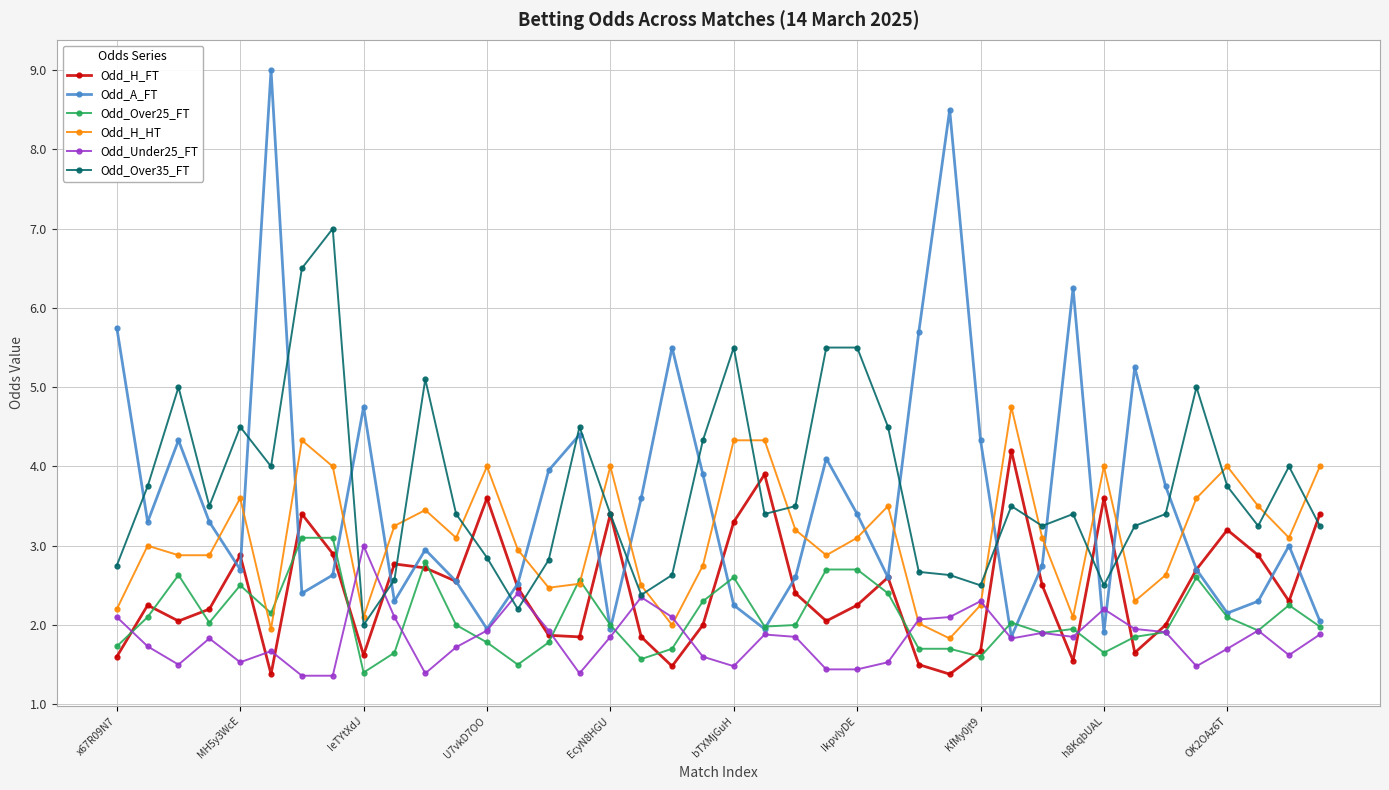

Which series has the largest range (max minus min)?

Odd_A_FT